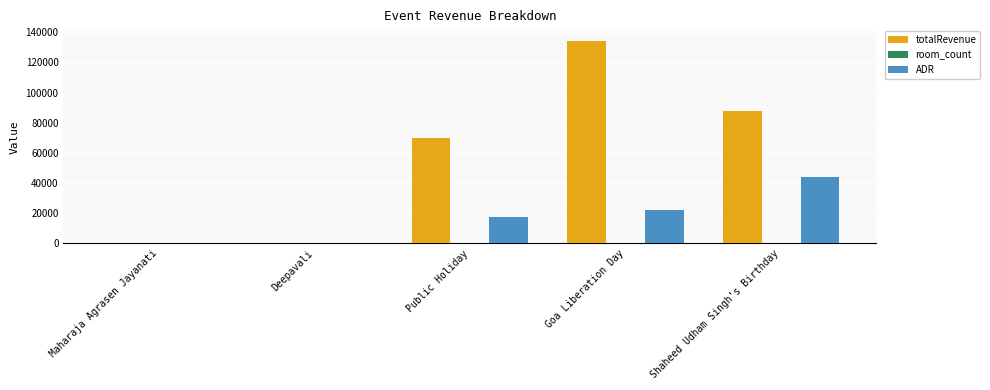

Which series has the largest total across all categories?

totalRevenue